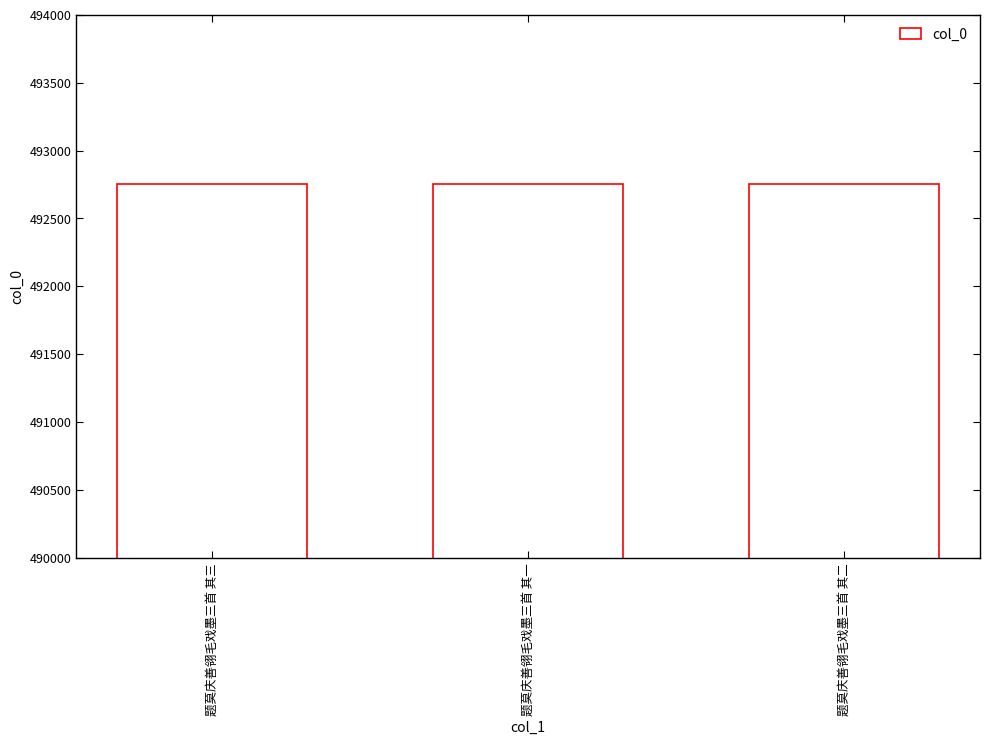

Approximately how many times larger is the value at 题莫庆善翎毛戏墨三首 其二 compared to 题莫庆善翎毛戏墨三首 其三?

1.0